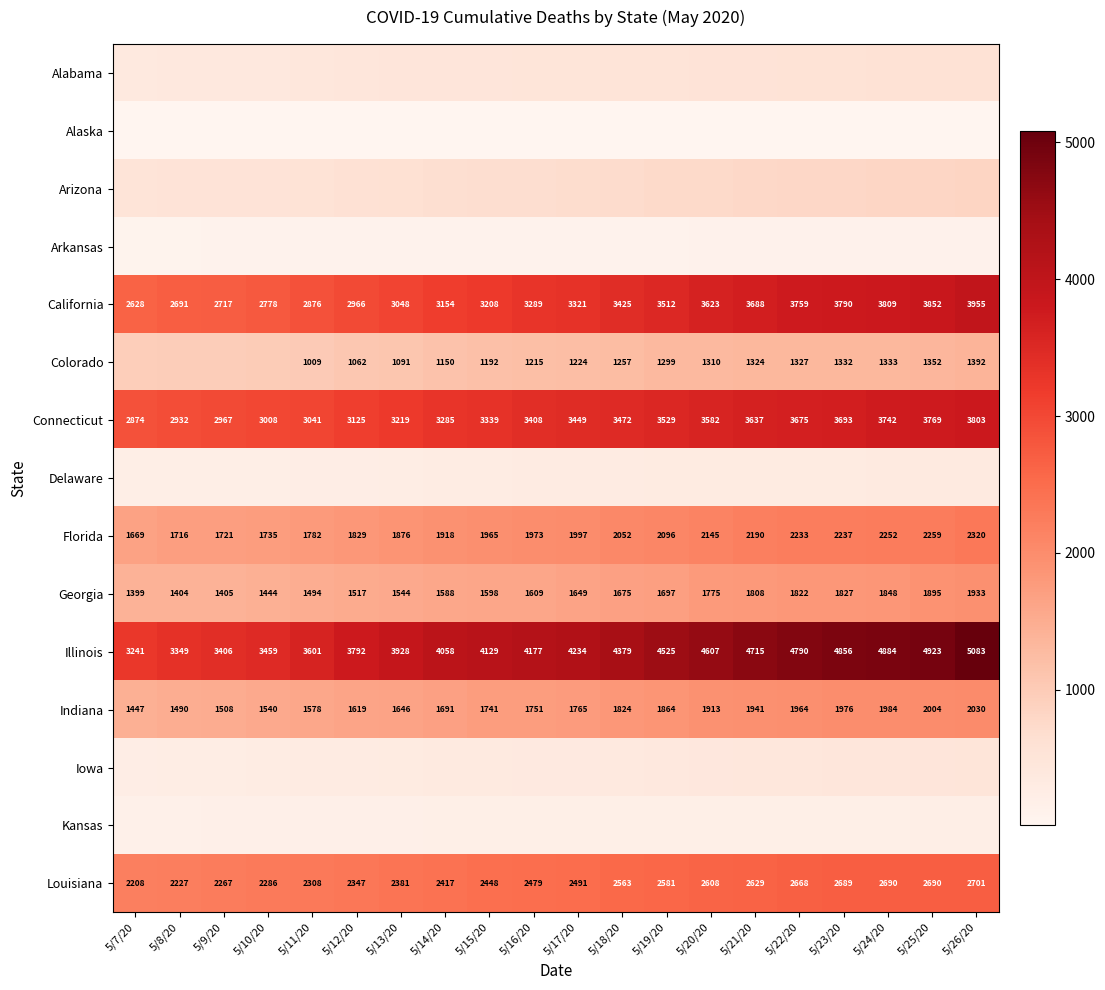

Which series has the largest total across all categories?

Illinois